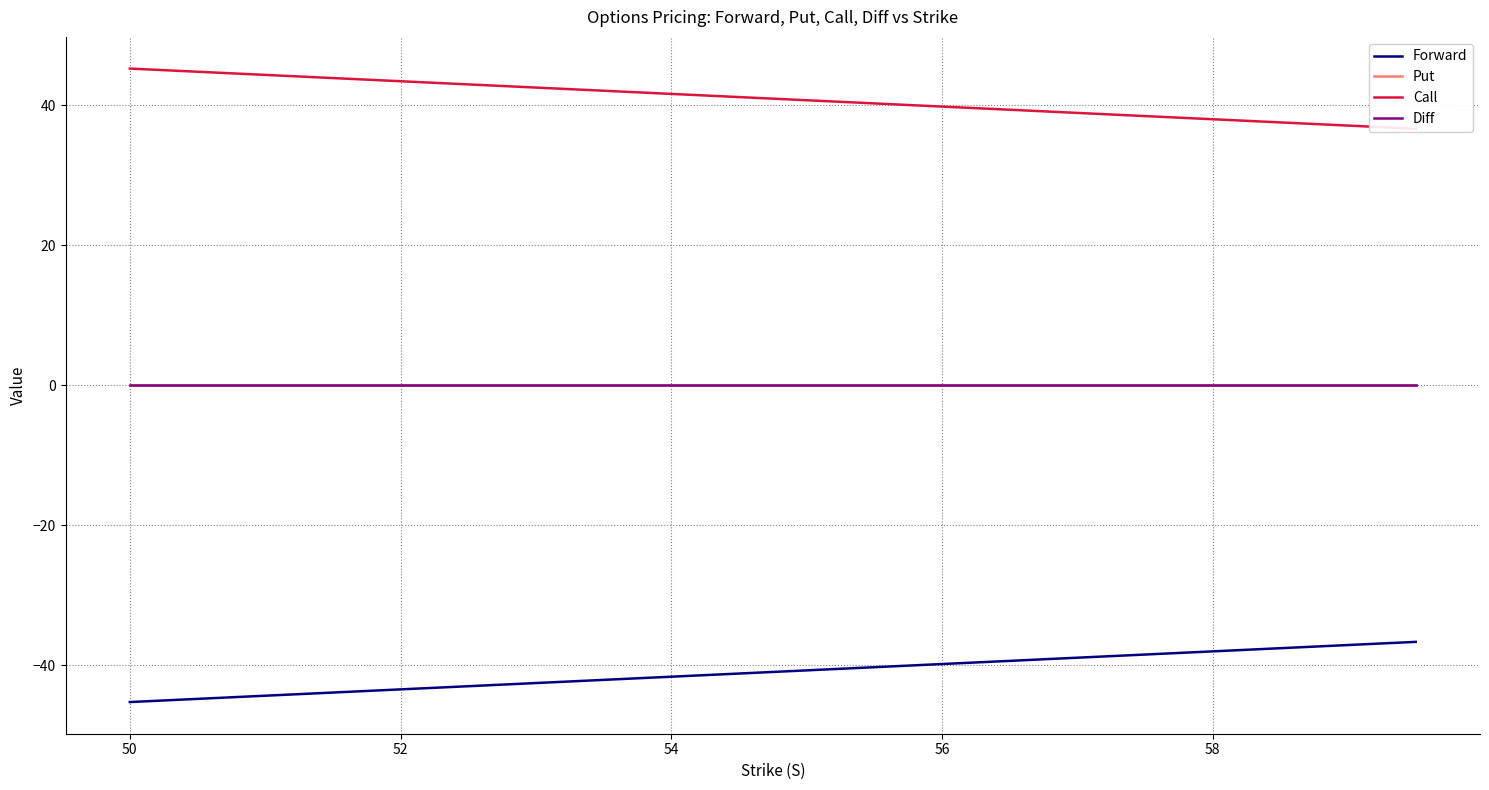

How many lines are shown in the chart?

4